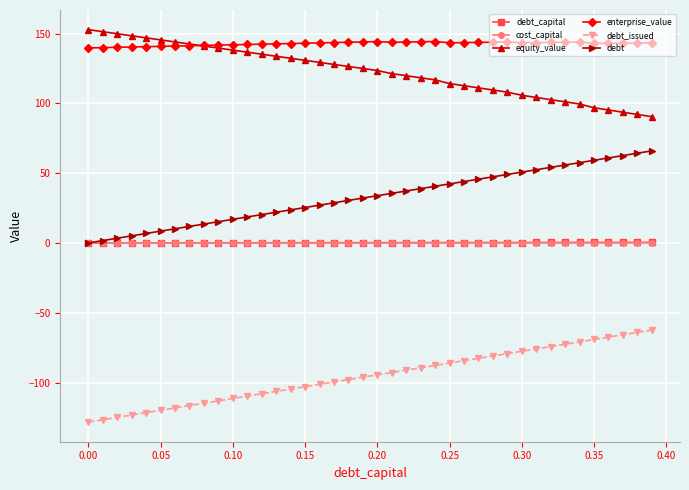

What is the lowest value of the equity_value series?

90.4